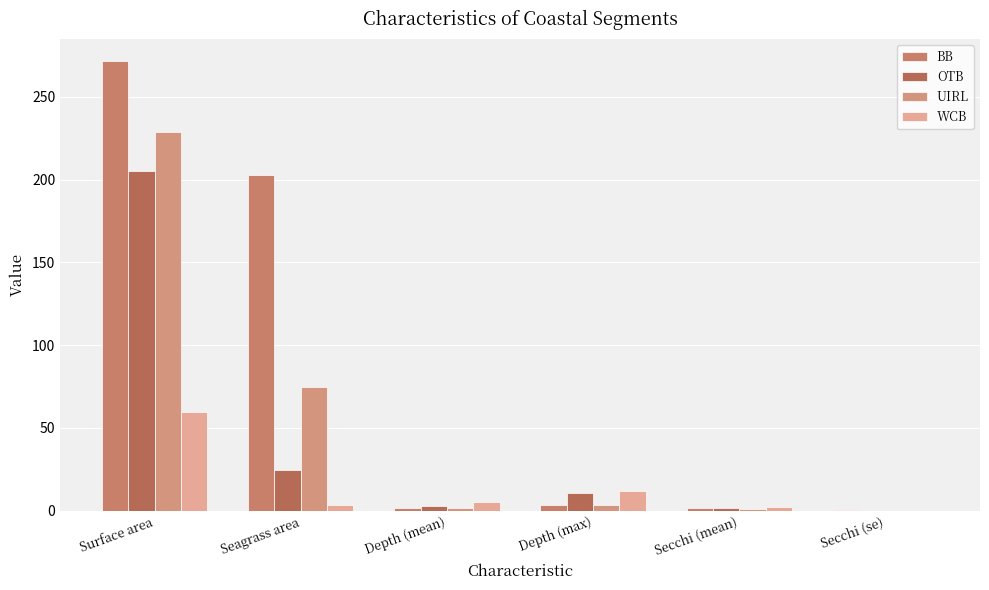

What is the label of the 6th bar from the left?

Secchi (se)